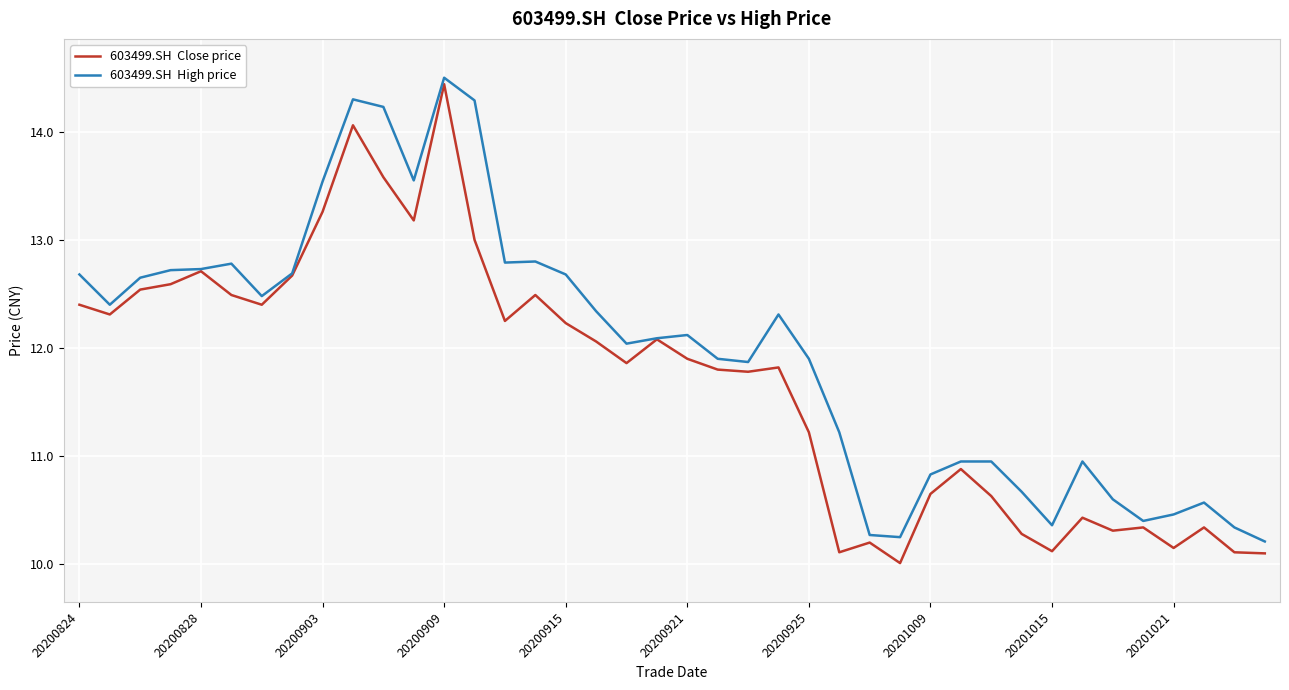

What is the minimum value shown in the chart?

10.0